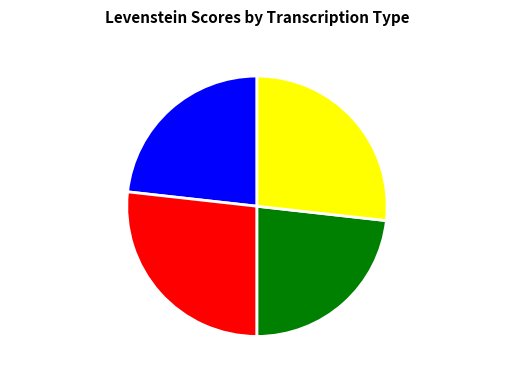

Approximately how many times larger is the value at Estandar compared to Dialectal?

1.0